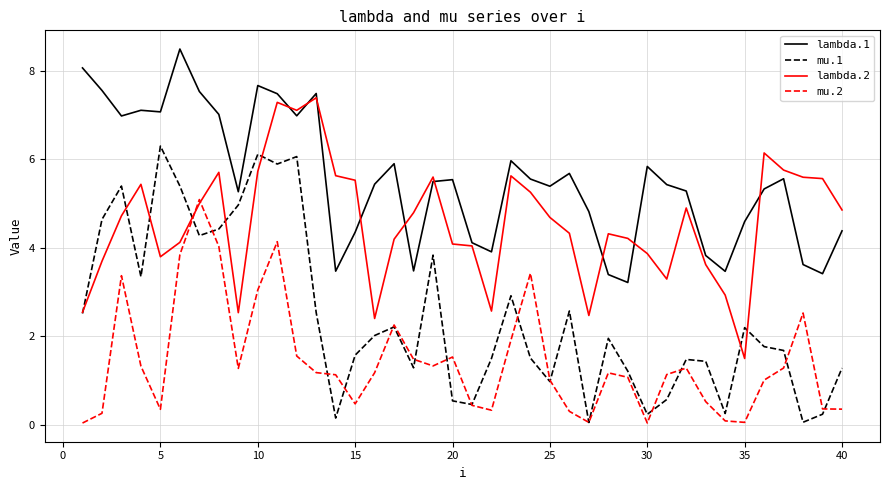

Which series has the largest total across all categories?

lambda.1